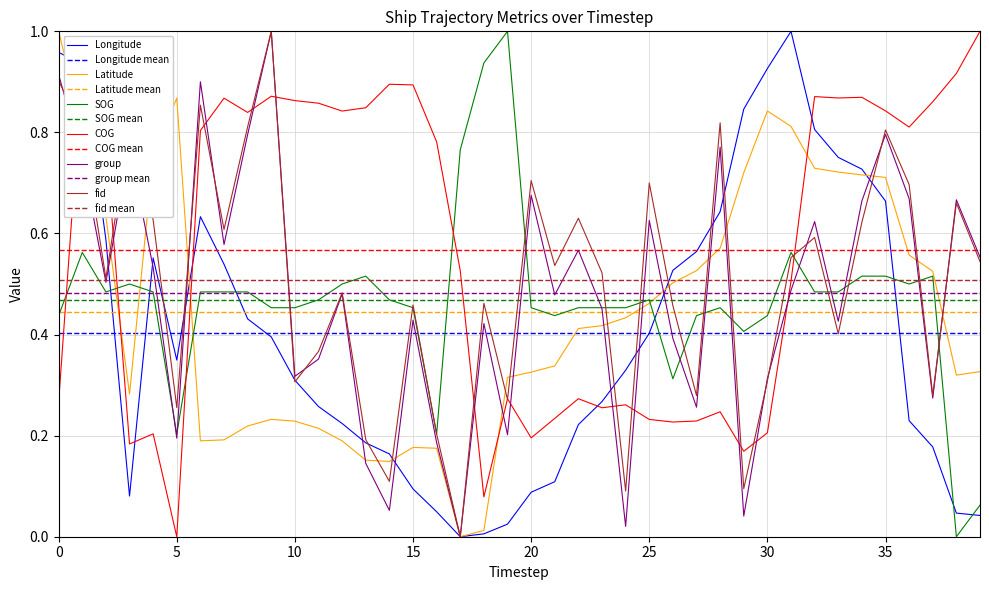

After their last crossing, which series has the higher values: group or COG?

COG